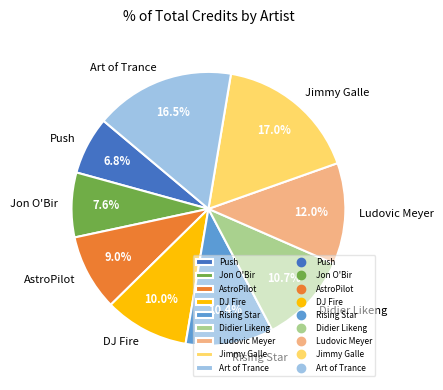

What is the smallest slice in the pie chart?

Push